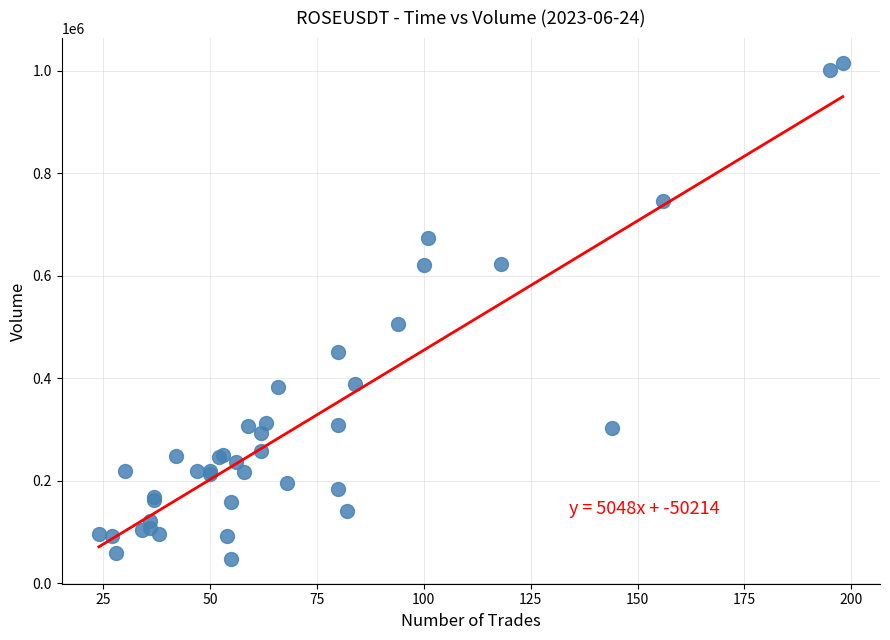

What Y value in the scatter plot is closest to 531153?

505573